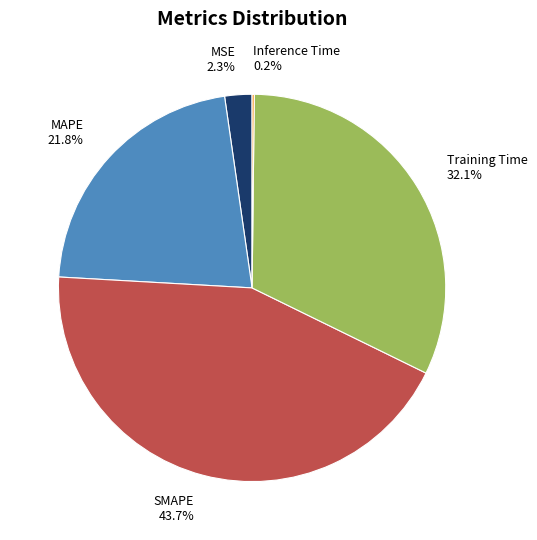

Approximately how many times larger is the value at MAPE compared to SMAPE?

0.5